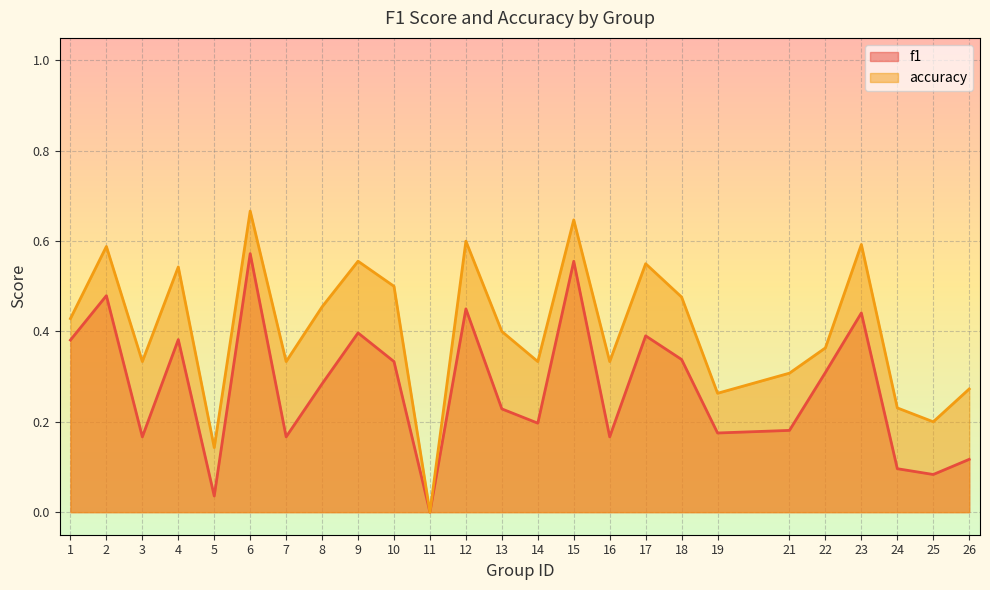

At which category does f1 reach its first local valley?

3